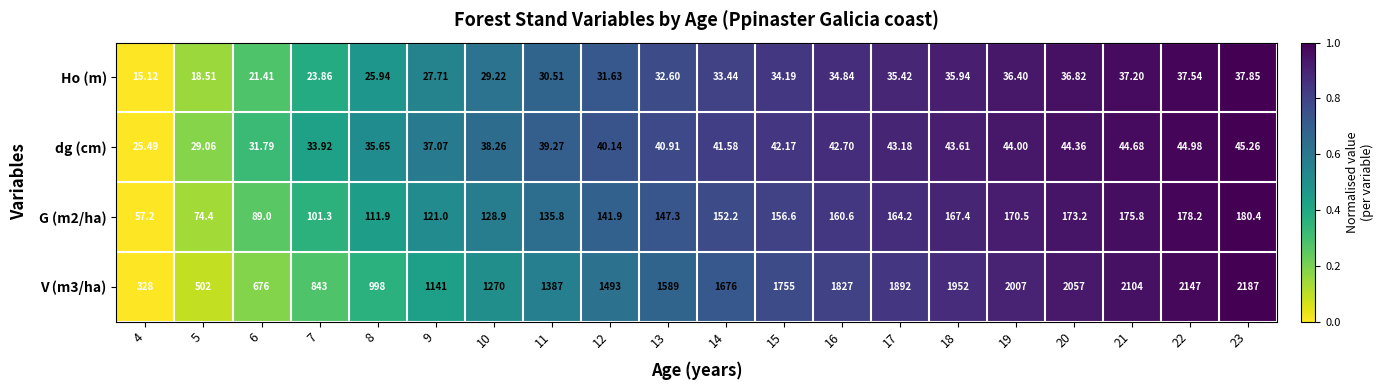

Is the value of dg (cm) at 13 greater than the value of V (m3/ha) at 18?

No